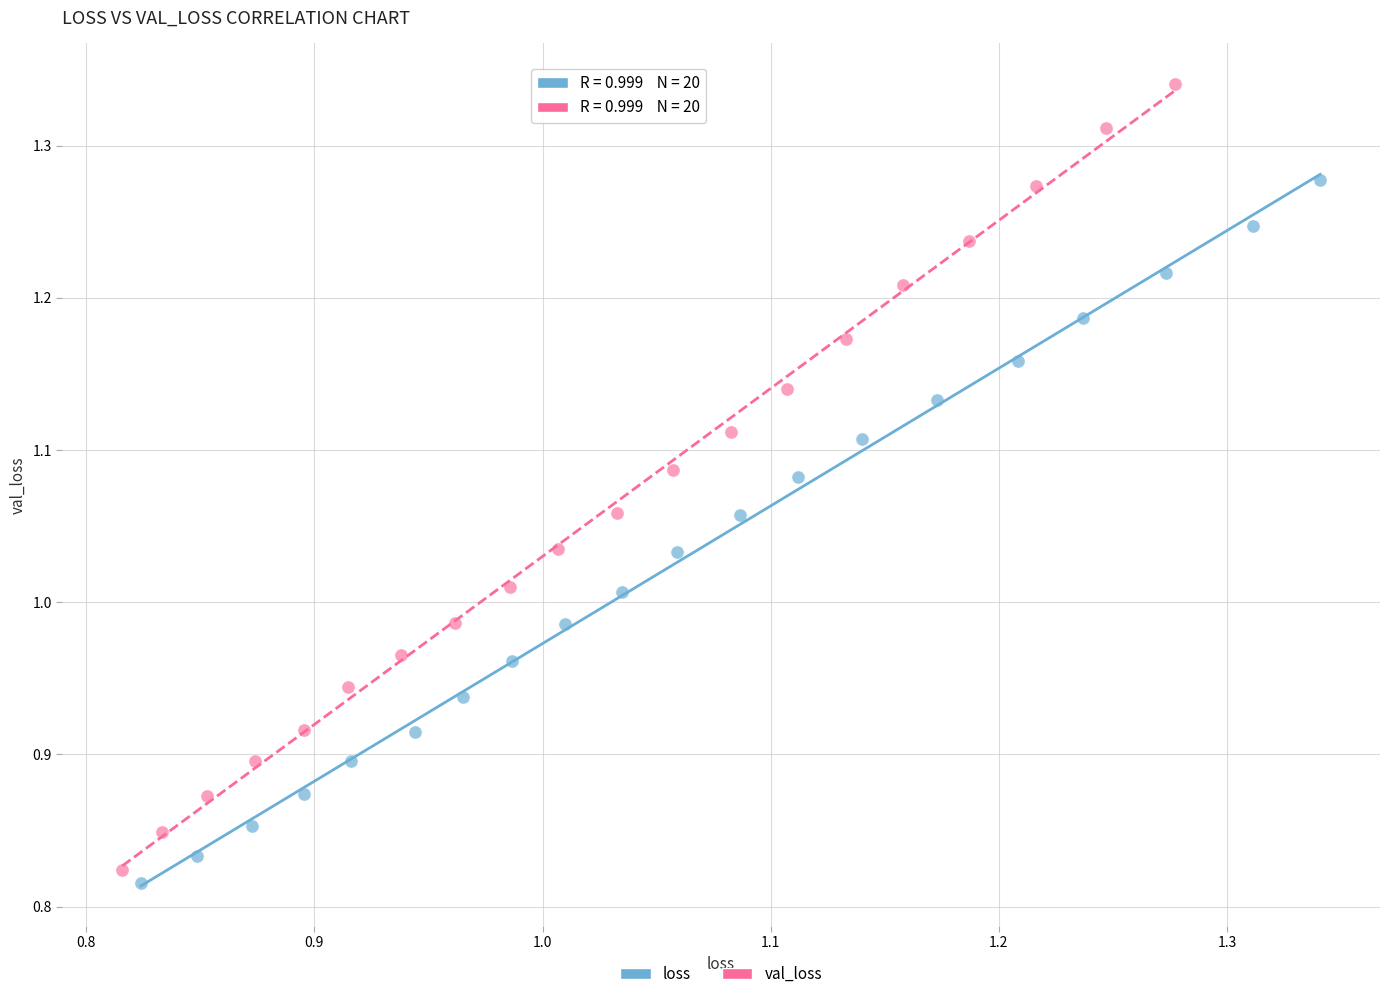

What are all the series names shown in the legend?

loss, val_loss